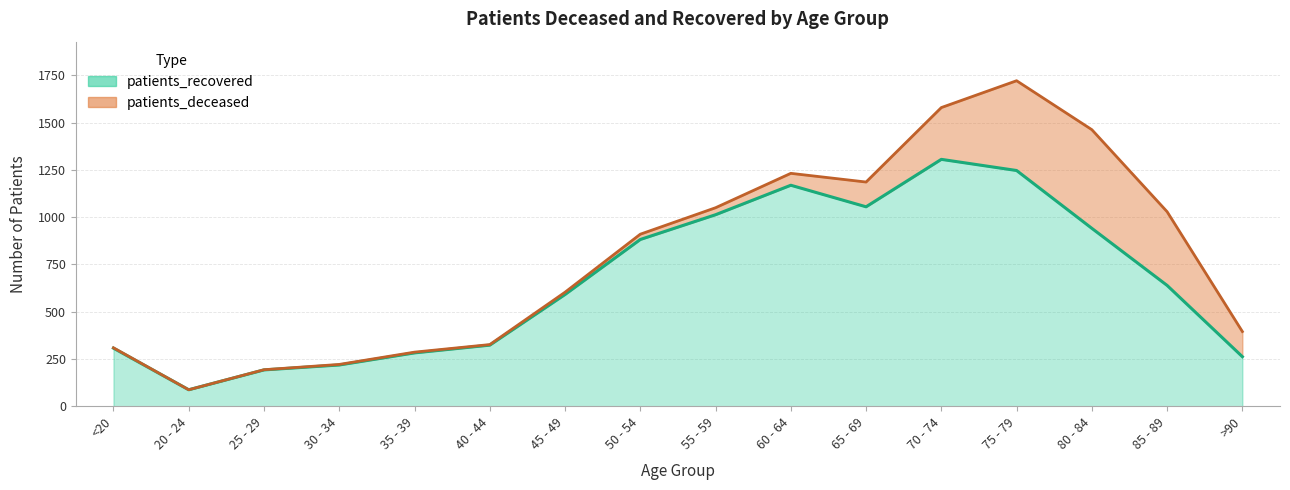

The chart shows a value of 307 at <20. True or false?

True